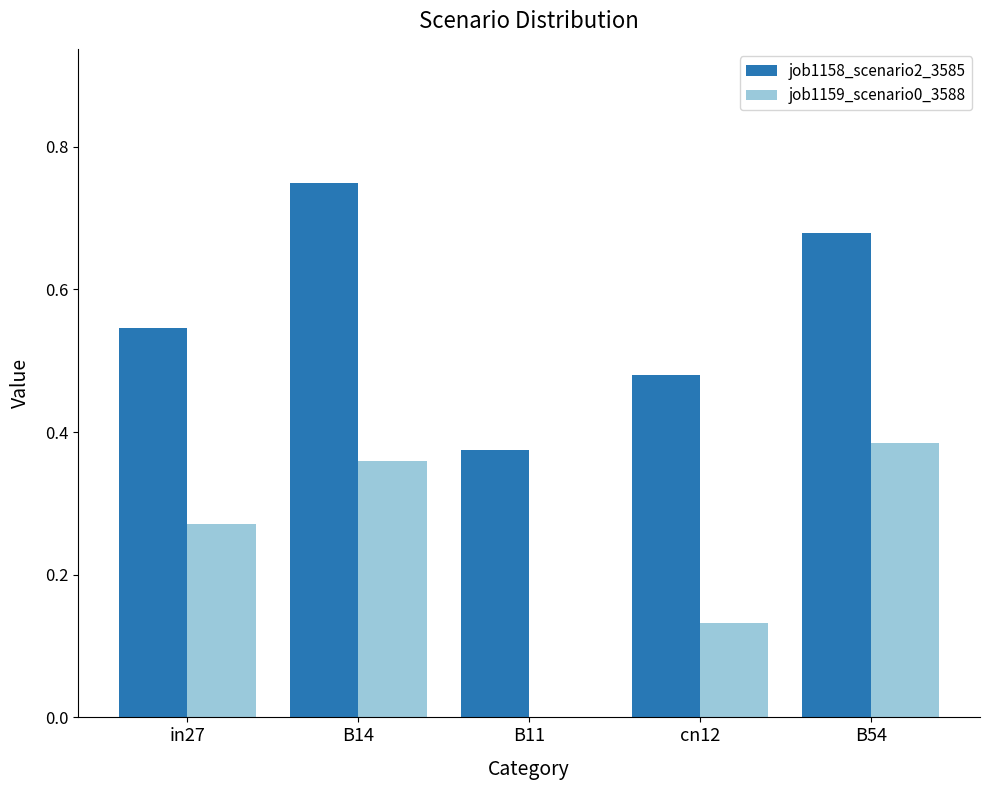

At which category does the chart reach its peak across all series?

B14